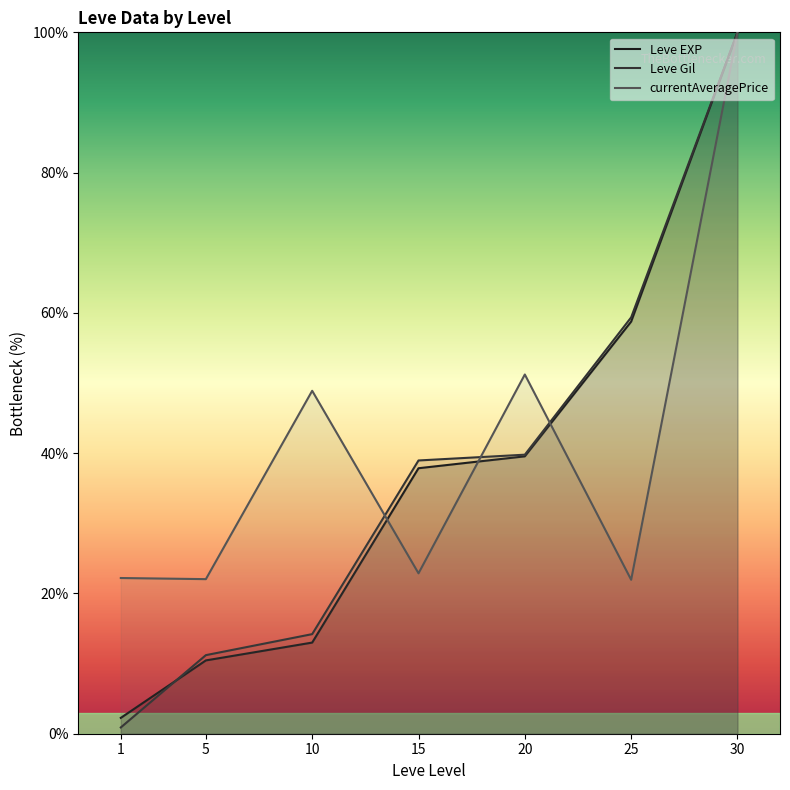

Which series has the largest total across all categories?

currentAveragePrice